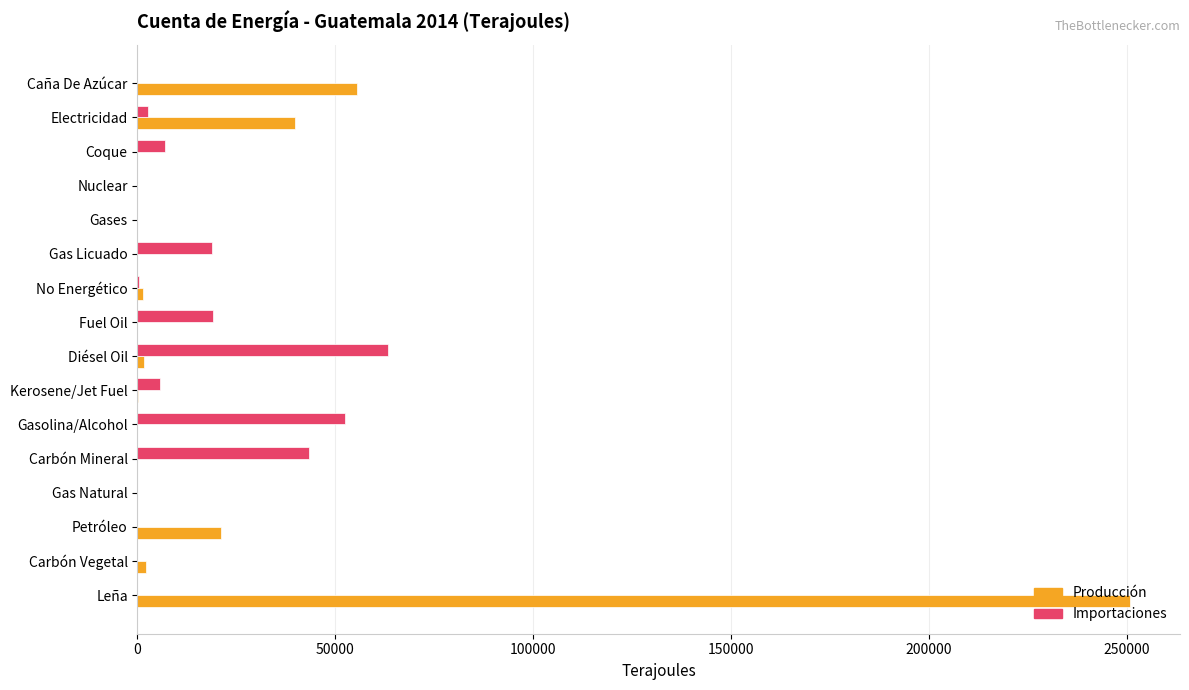

What are all the series names shown in the legend?

Producción, Importaciones